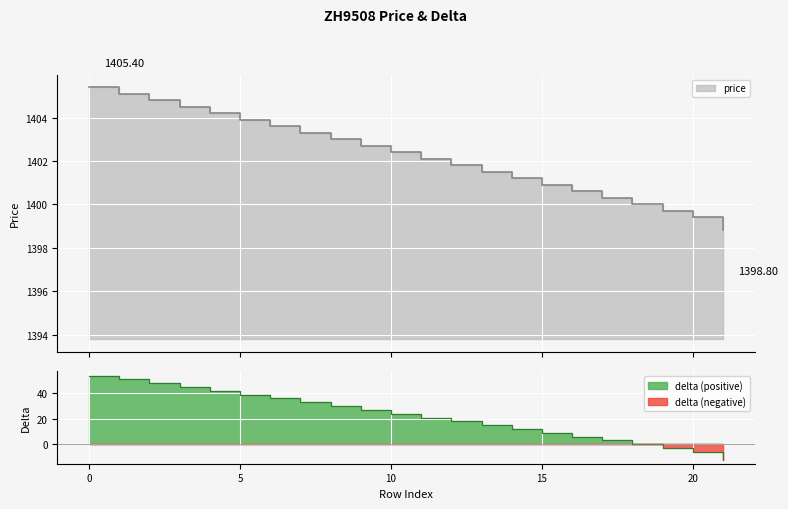

List the labels in order of value, smallest first.

21, 20, 19, 18, 17, 16, 15, 14, 13, 12, 11, 10, 9, 8, 7, 6, 5, 4, 3, 2, 1, 0